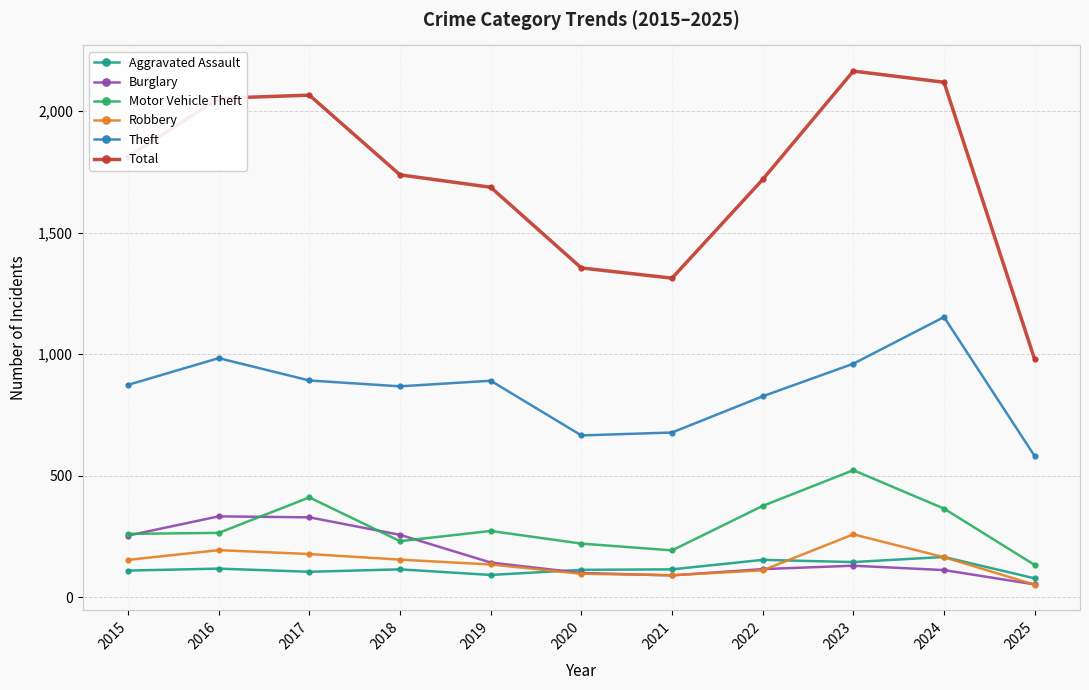

What is the difference between the Motor Vehicle Theft values at 2024 and 2020?

144